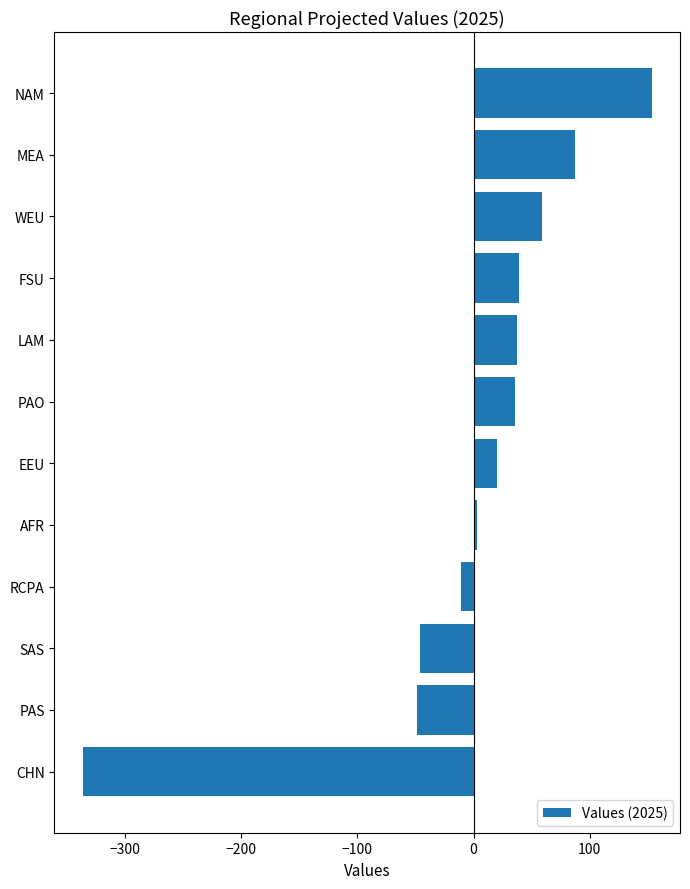

Does the chart contain any negative values?

Yes